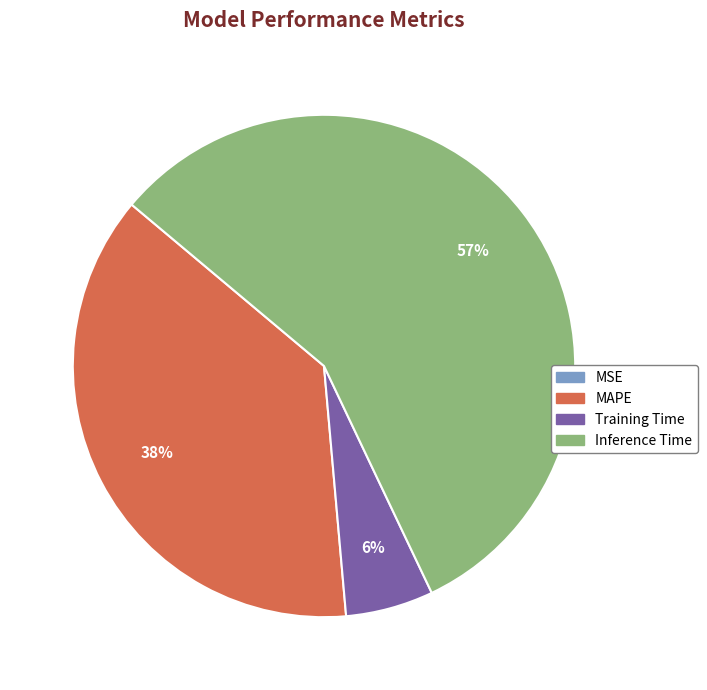

Between MAPE and Inference Time, which is larger?

Inference Time